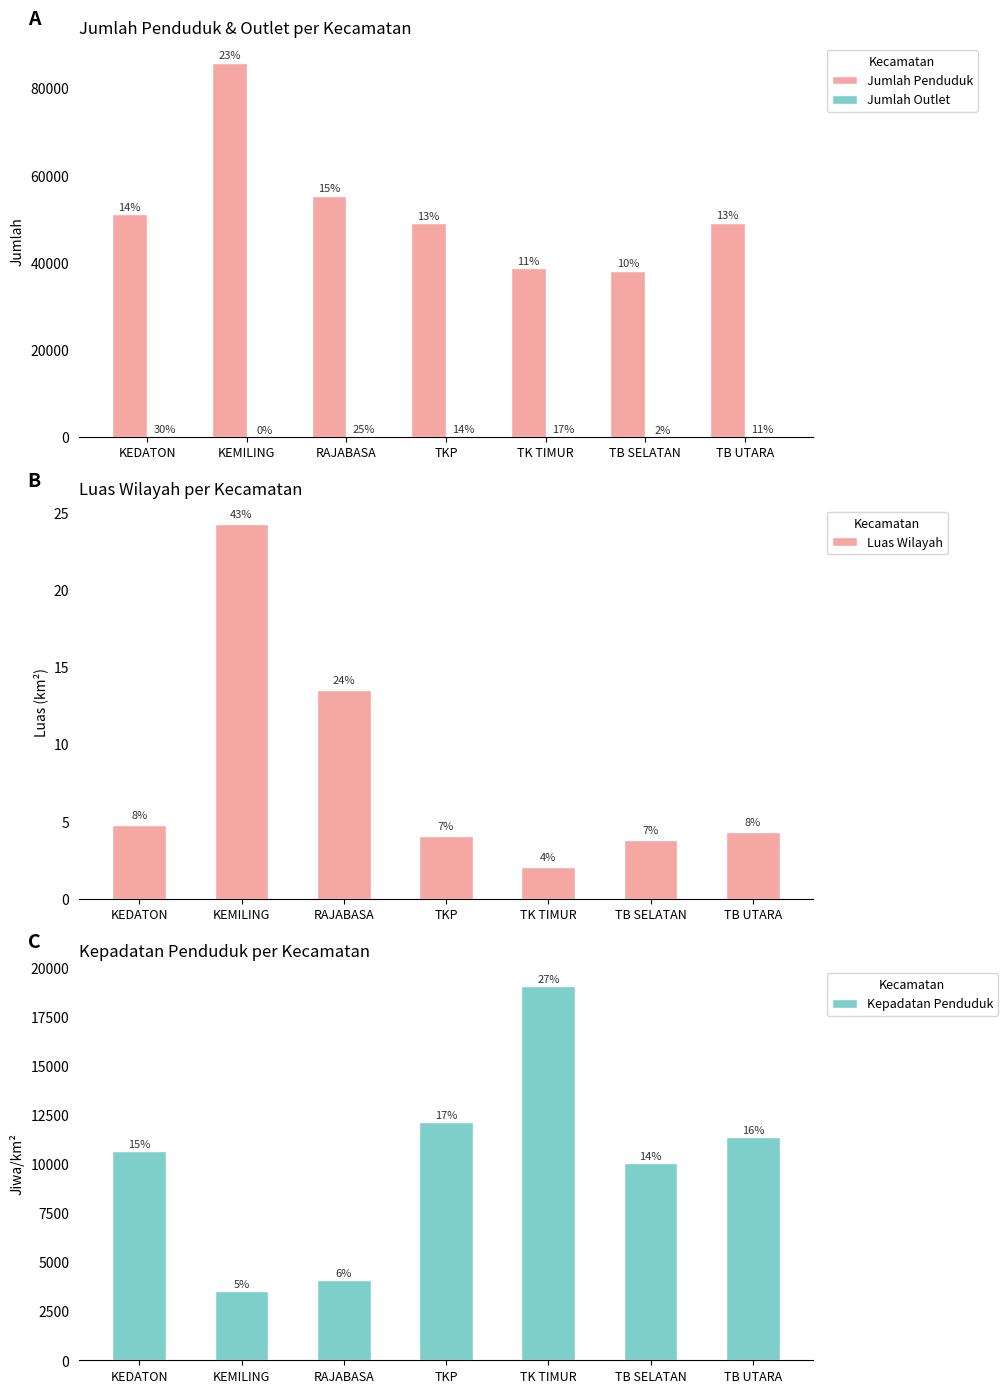

At which label does Jumlah Penduduk first exceed 49123?

KEDATON